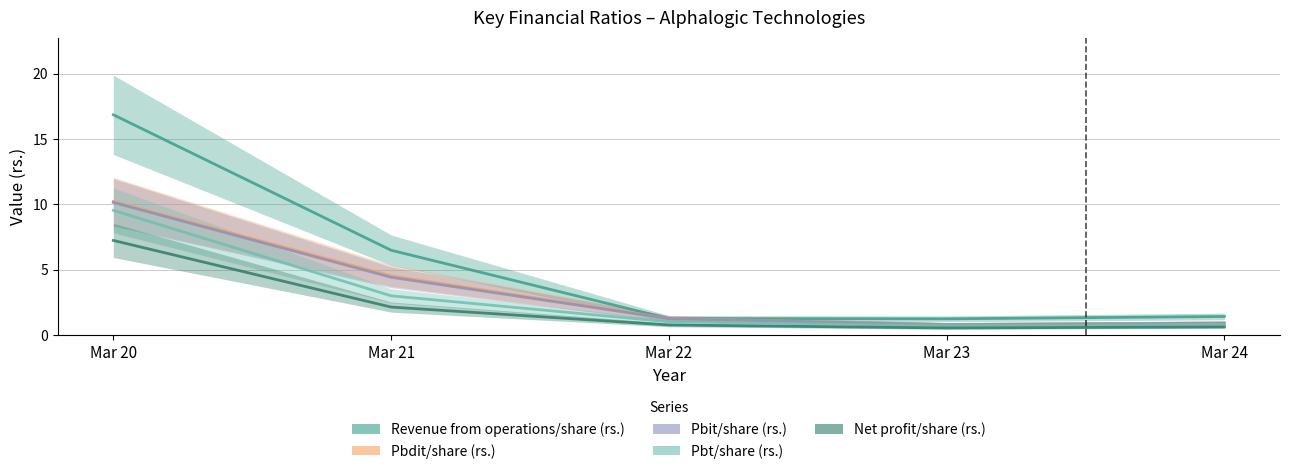

What is the minimum value for Pbdit/share (rs.)?

0.8